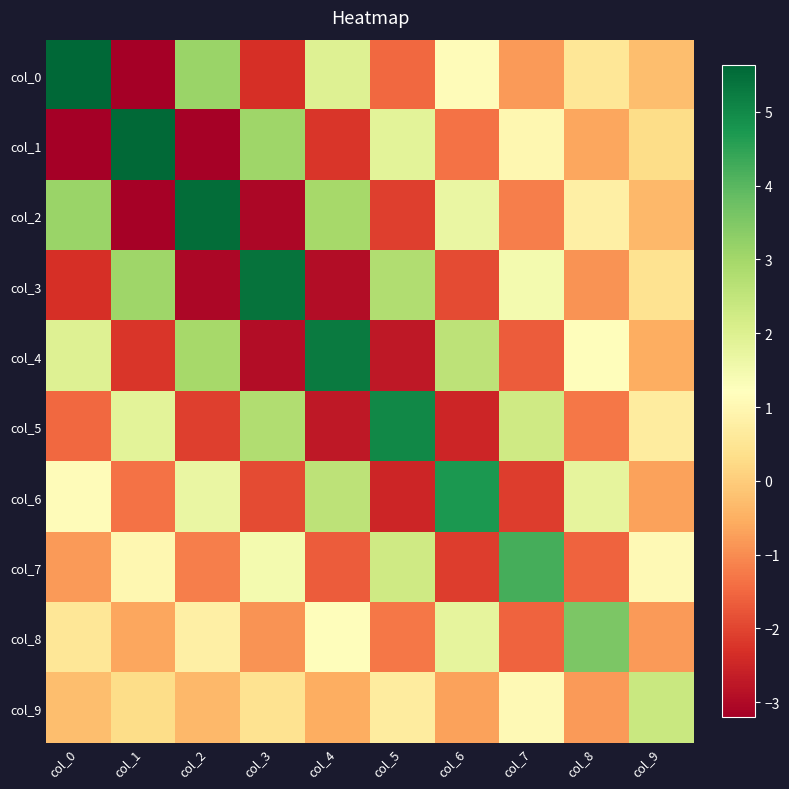

Reading left to right, list all the values displayed in this chart.

col_0: col_0=5.6	col_1=-3.2	col_2=3.1	col_3=-2.3	col_4=1.9	col_5=-1.5	col_6=1.1	col_7=-0.8	col_8=0.5	col_9=-0.3
col_1: col_0=-3.2	col_1=5.6	col_2=-3.1	col_3=3.1	col_4=-2.2	col_5=1.8	col_6=-1.4	col_7=1.0	col_8=-0.6	col_9=0.3
col_2: col_0=3.1	col_1=-3.1	col_2=5.5	col_3=-3.1	col_4=2.9	col_5=-2.1	col_6=1.7	col_7=-1.2	col_8=0.8	col_9=-0.4
col_3: col_0=-2.3	col_1=3.1	col_2=-3.1	col_3=5.4	col_4=-2.9	col_5=2.8	col_6=-1.9	col_7=1.5	col_8=-0.9	col_9=0.4
col_4: col_0=1.9	col_1=-2.2	col_2=2.9	col_3=-2.9	col_4=5.3	col_5=-2.7	col_6=2.6	col_7=-1.6	col_8=1.1	col_9=-0.5
col_5: col_0=-1.5	col_1=1.8	col_2=-2.1	col_3=2.8	col_4=-2.7	col_5=5.0	col_6=-2.5	col_7=2.3	col_8=-1.3	col_9=0.7
col_6: col_0=1.1	col_1=-1.4	col_2=1.7	col_3=-1.9	col_4=2.6	col_5=-2.5	col_6=4.7	col_7=-2.1	col_8=1.8	col_9=-0.7
col_7: col_0=-0.8	col_1=1.0	col_2=-1.2	col_3=1.5	col_4=-1.6	col_5=2.3	col_6=-2.1	col_7=4.2	col_8=-1.6	col_9=1.1
col_8: col_0=0.5	col_1=-0.6	col_2=0.8	col_3=-0.9	col_4=1.1	col_5=-1.3	col_6=1.8	col_7=-1.6	col_8=3.6	col_9=-0.8
col_9: col_0=-0.3	col_1=0.3	col_2=-0.4	col_3=0.4	col_4=-0.5	col_5=0.7	col_6=-0.7	col_7=1.1	col_8=-0.8	col_9=2.4